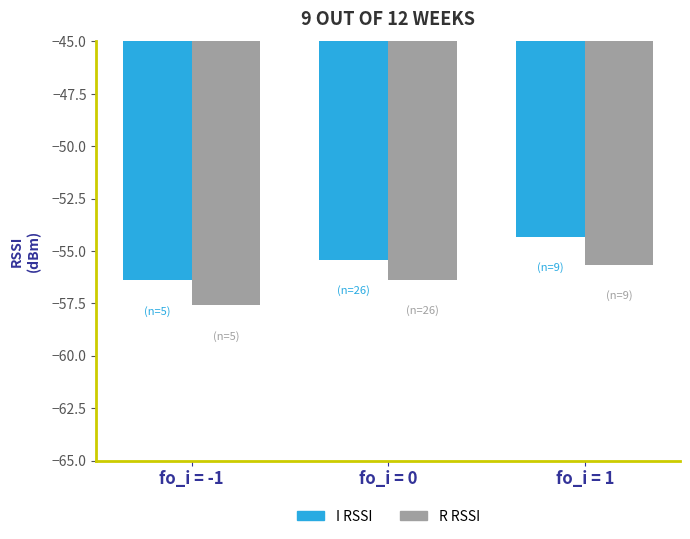

At which label does I RSSI first exceed -55?

fo_i = 1